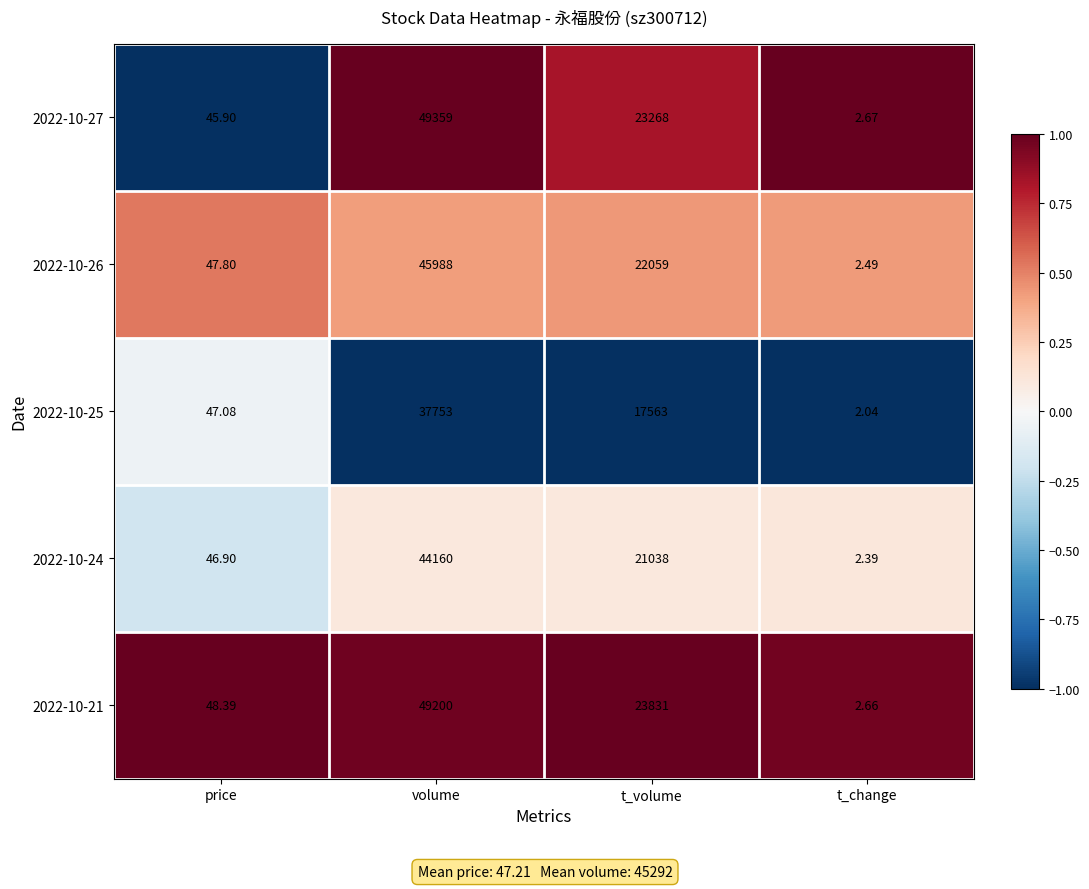

List the series in order of their peak value, lowest first.

2022-10-25, 2022-10-24, 2022-10-26, 2022-10-21, 2022-10-27